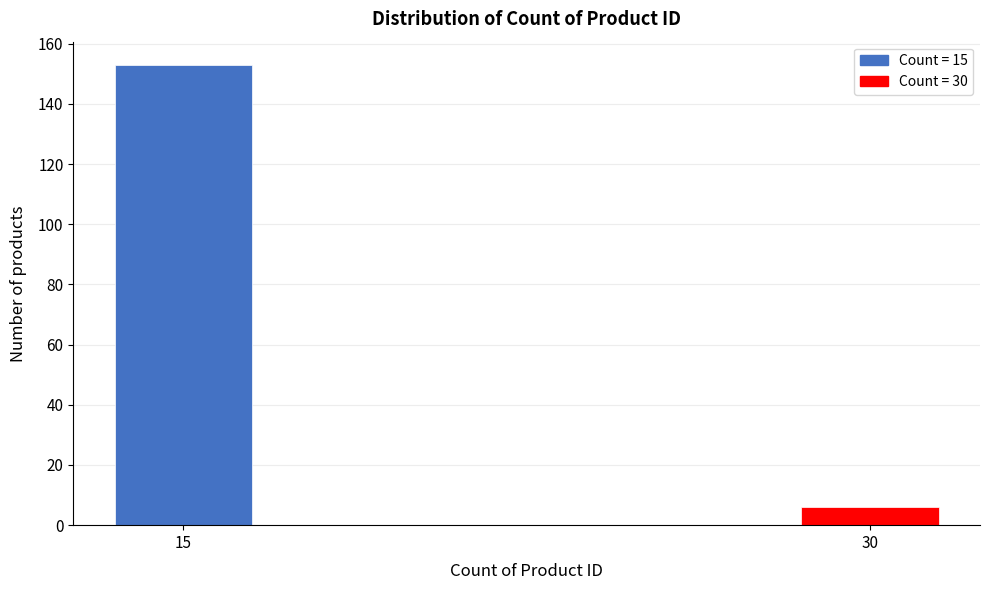

Reading left to right, list all the values displayed in this chart.

153	6